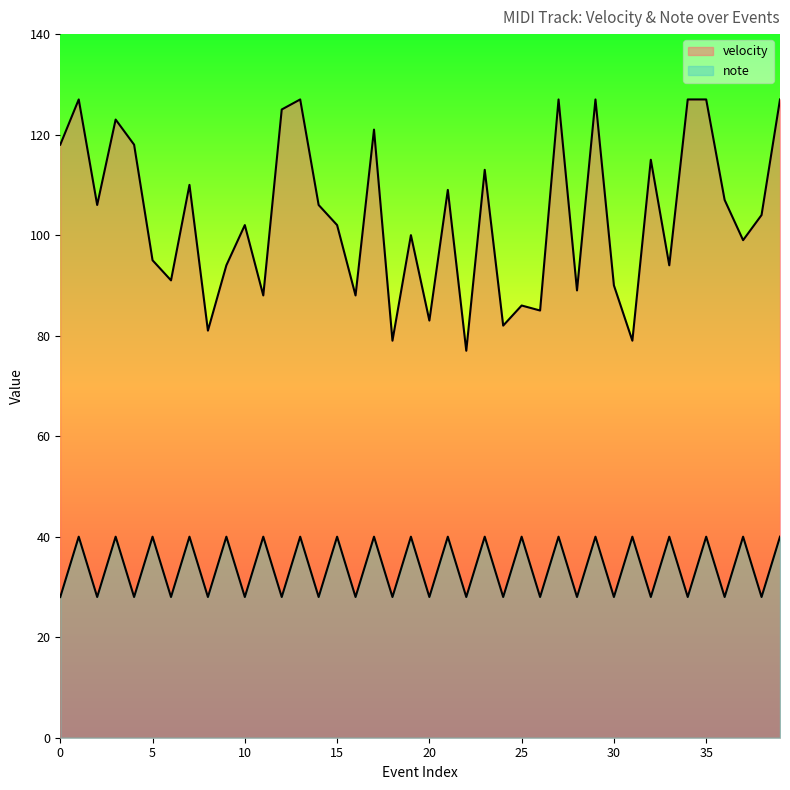

How many values in the note series are below 40?

20